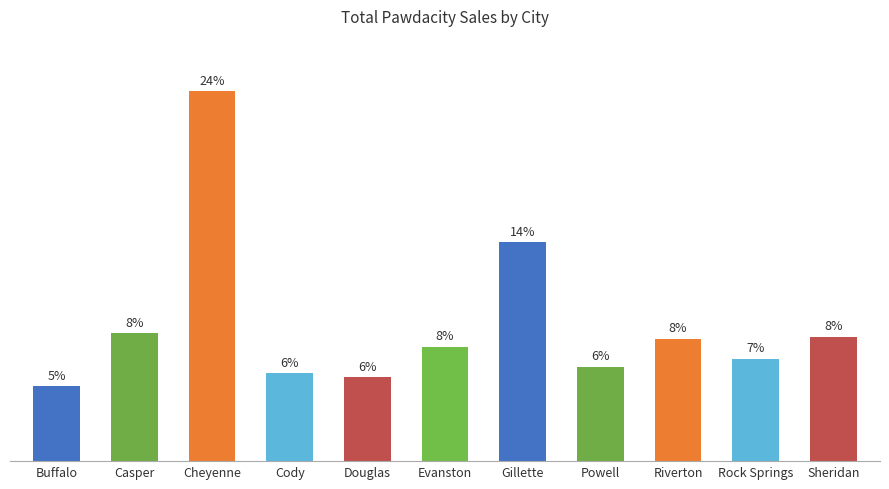

Which has a higher value, Cody or Riverton?

Riverton